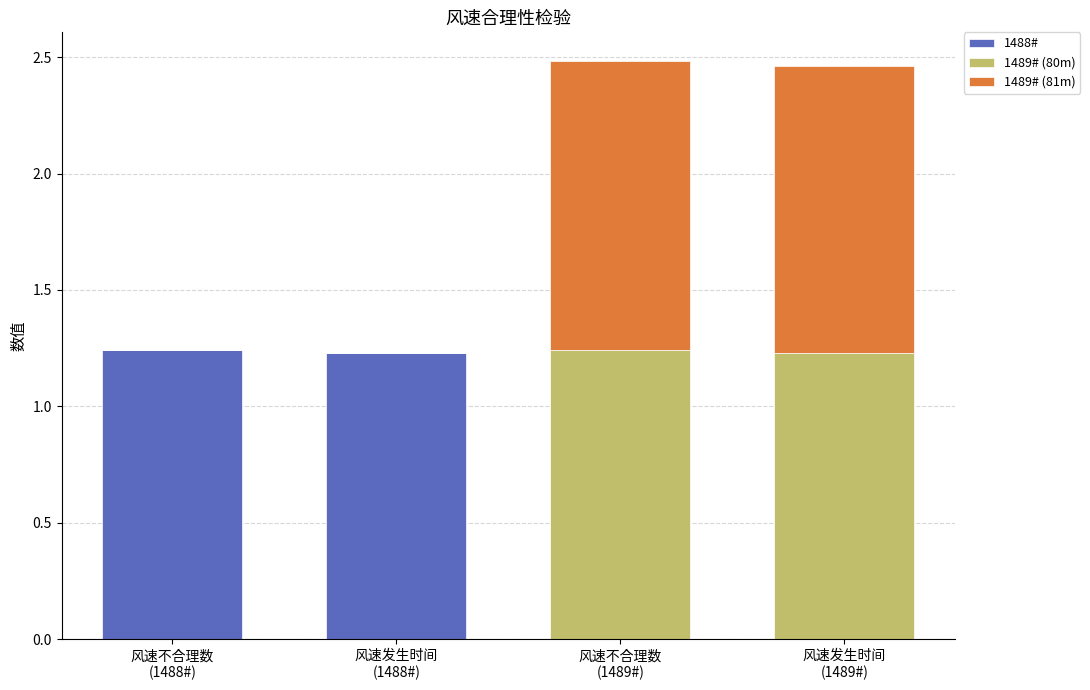

At which category is the sum across all series the highest?

风速不合理数
(1489#)